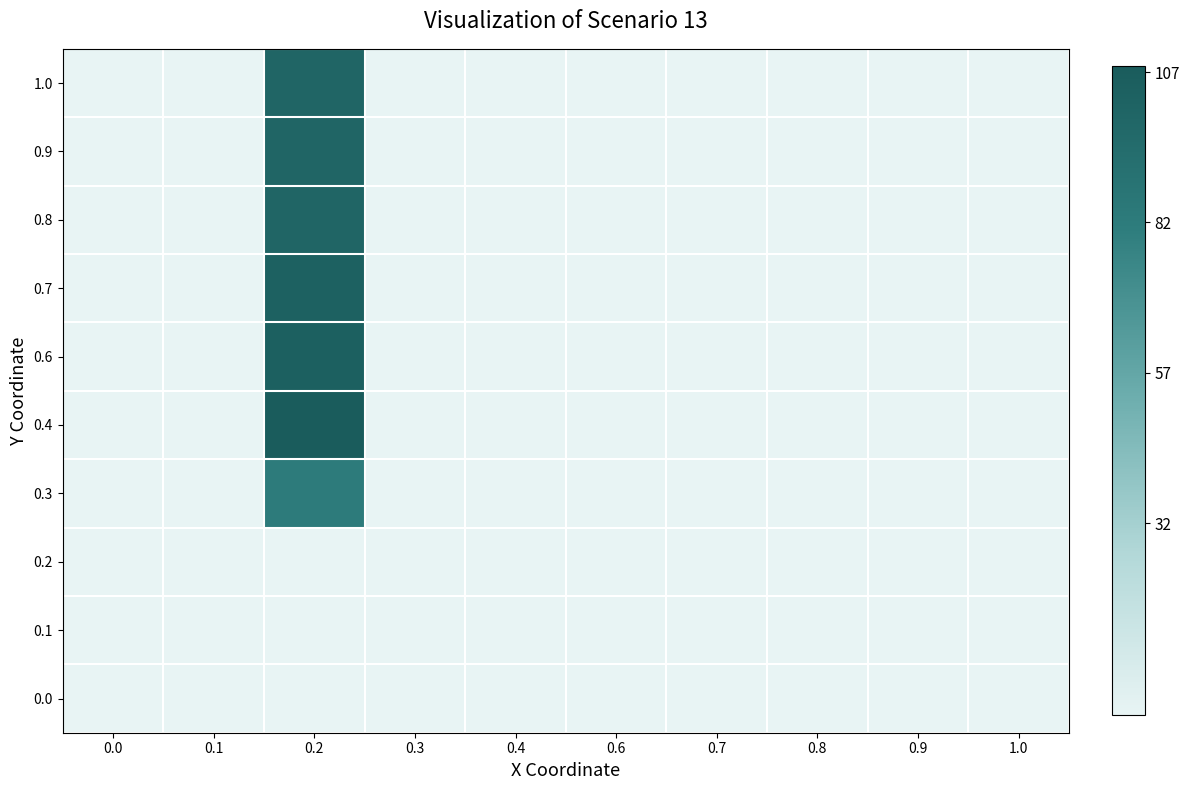

Rank the series by their maximum value, from highest to lowest.

0.4, 0.6, 0.7, 0.8, 0.9, 1.0, 0.3, 0.0, 0.1, 0.2